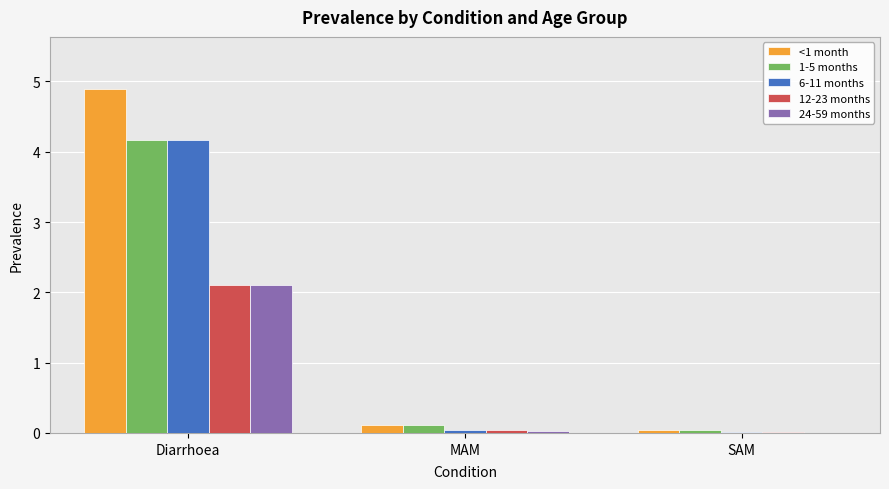

What is the approximate value of 1-5 months at MAM?

0.1